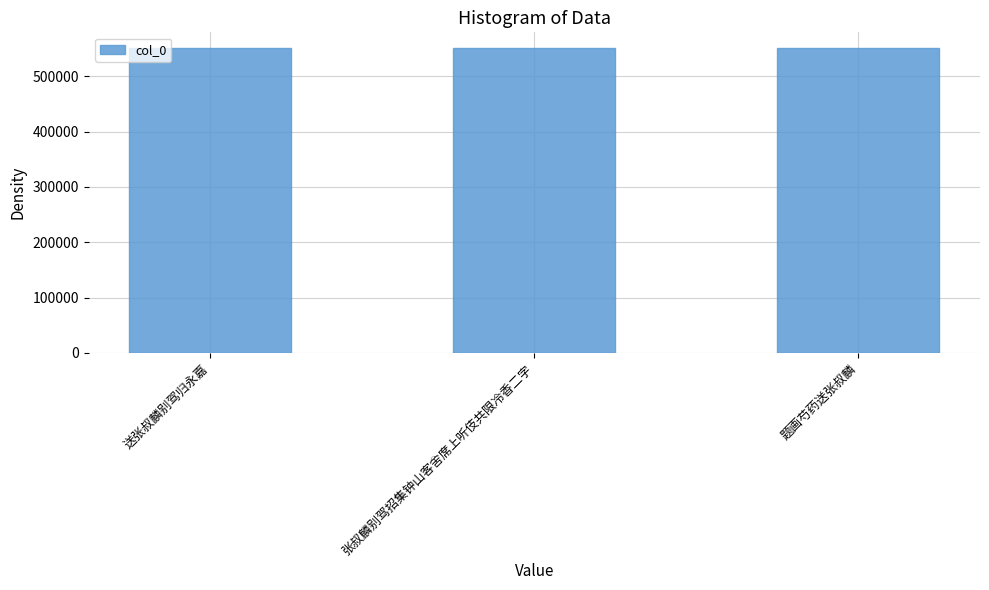

What is the ratio of the value at 张叔麟别驾招集钟山客舍席上听伎共限冷香二字 to the value at 送张叔麟别驾归永嘉?

1.0